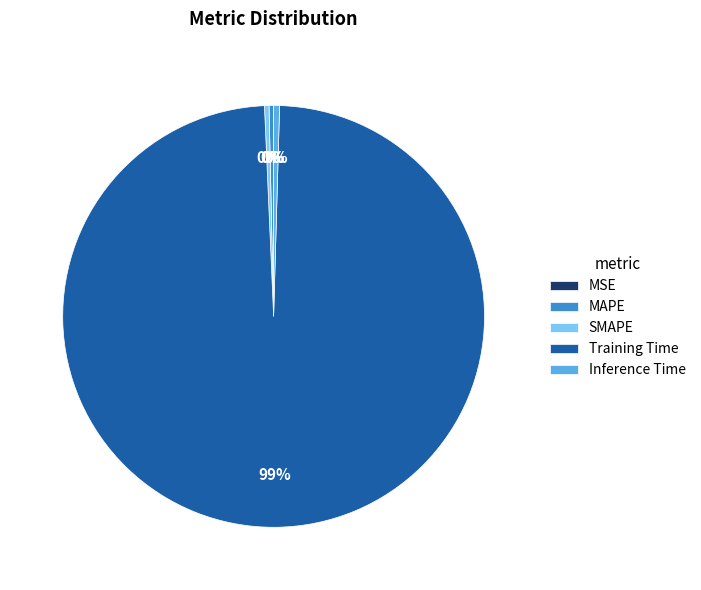

Which category has the biggest portion of the pie?

Training Time